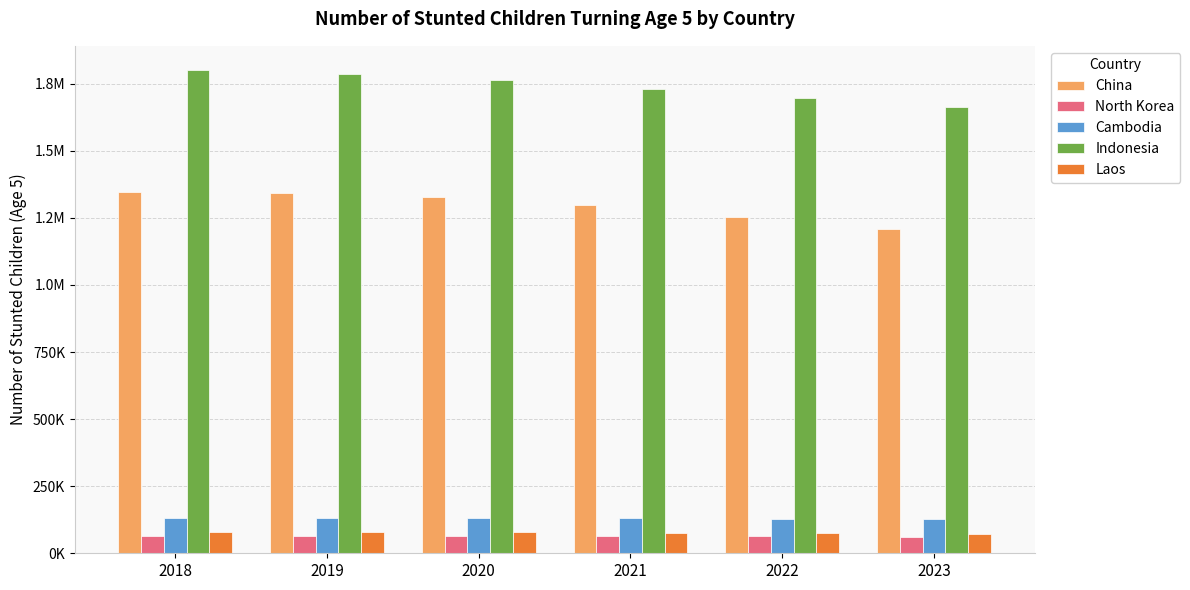

What value does the North Korea series have at 2023?

61946.6